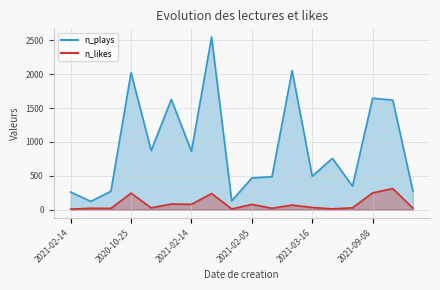

True or false: n_likes and n_plays cross at least once.

False